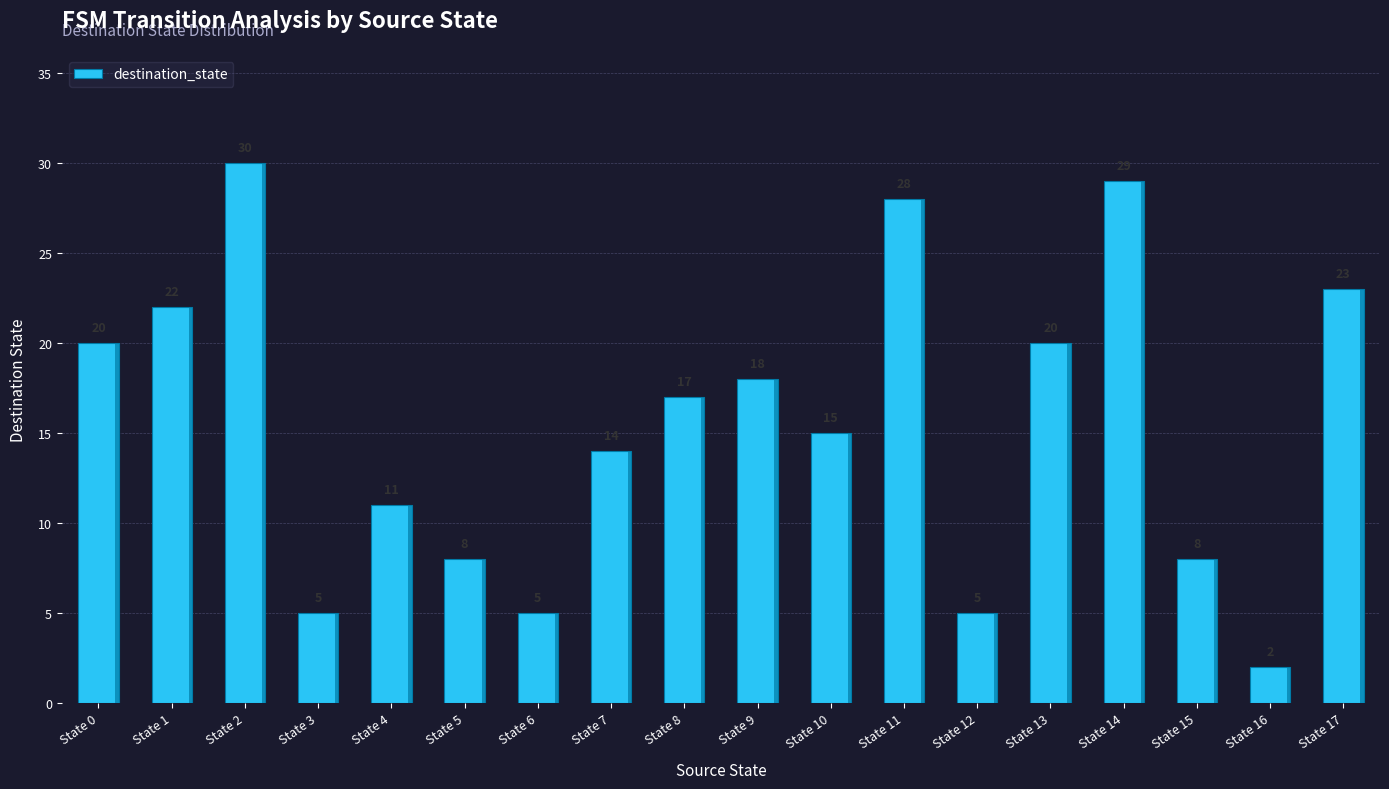

Count the number of data series in this chart.

1